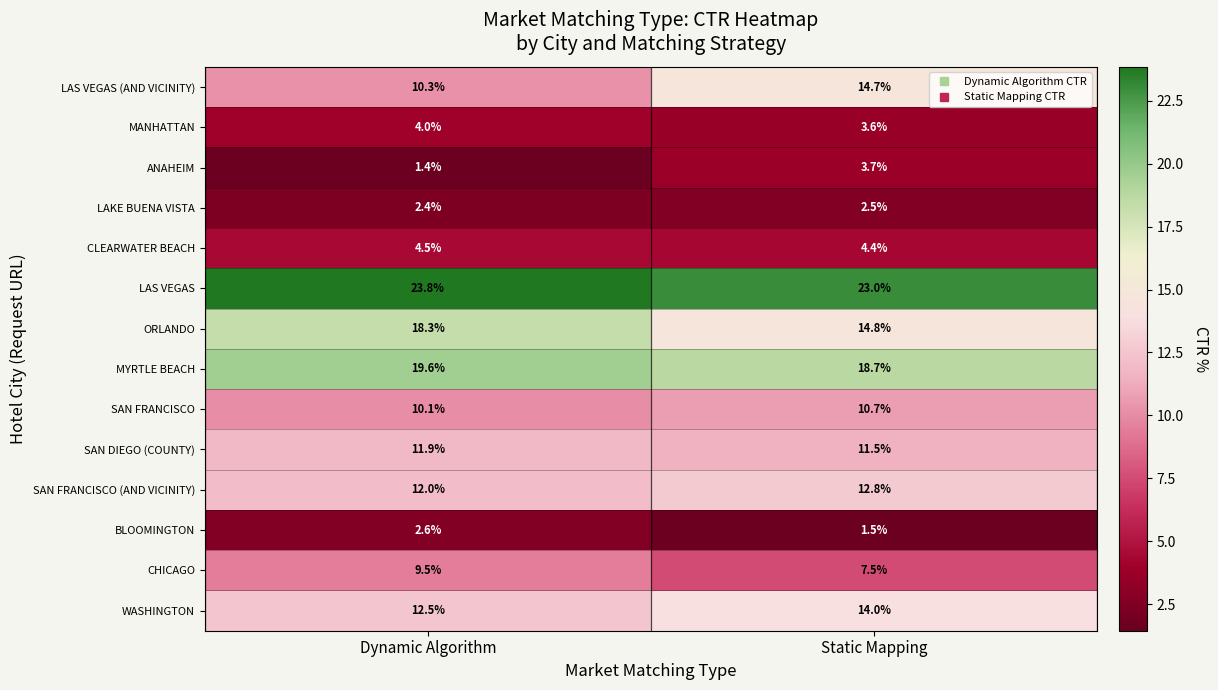

Which series has the largest range (max minus min)?

LAS VEGAS (AND VICINITY)